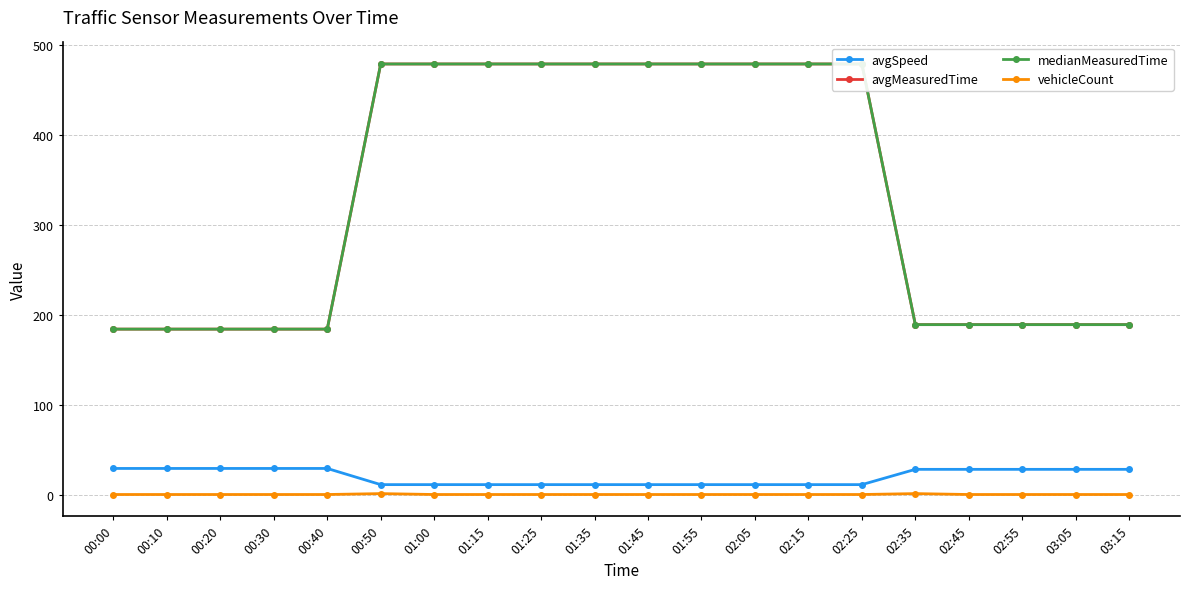

Count the number of data series in this chart.

4